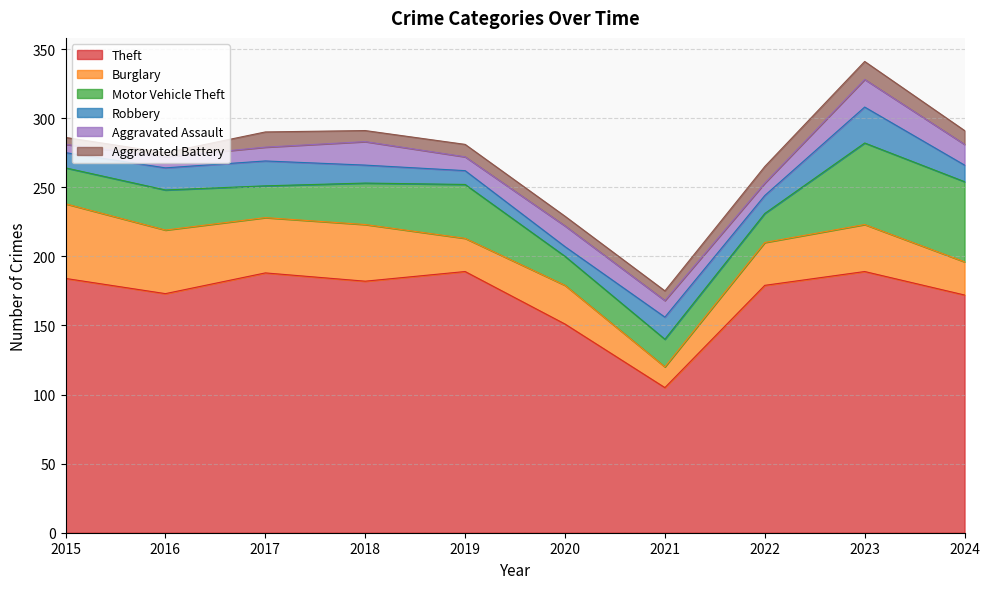

At which category does Theft reach its first local valley?

2016